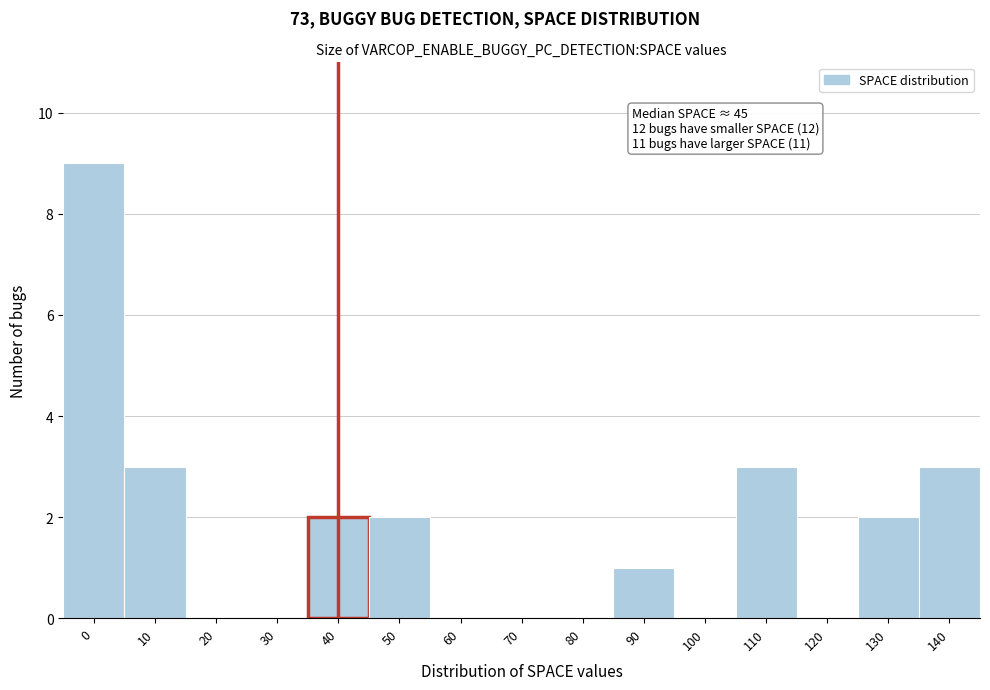

Reading right to left, list all the values displayed in this chart.

140=3	130=2	120=0	110=3	100=0	90=1	80=0	70=0	60=0	50=2	40=2	30=0	20=0	10=3	0=9